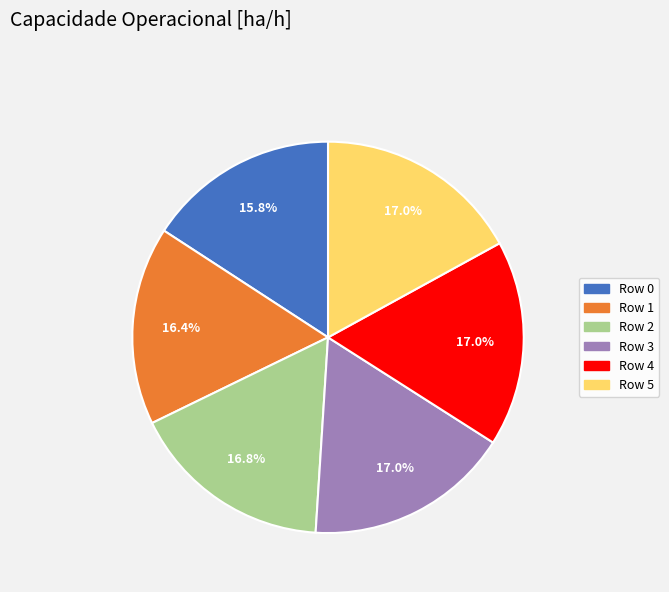

To the nearest percent, what portion does Row 5 represent?

17%